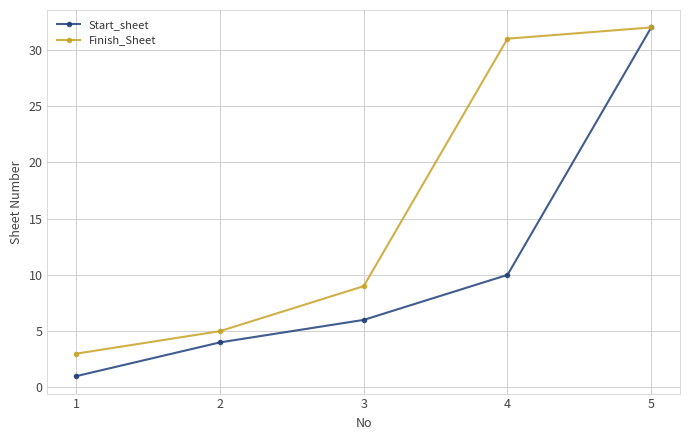

Is it true that Start_sheet equals 1 at 1?

True